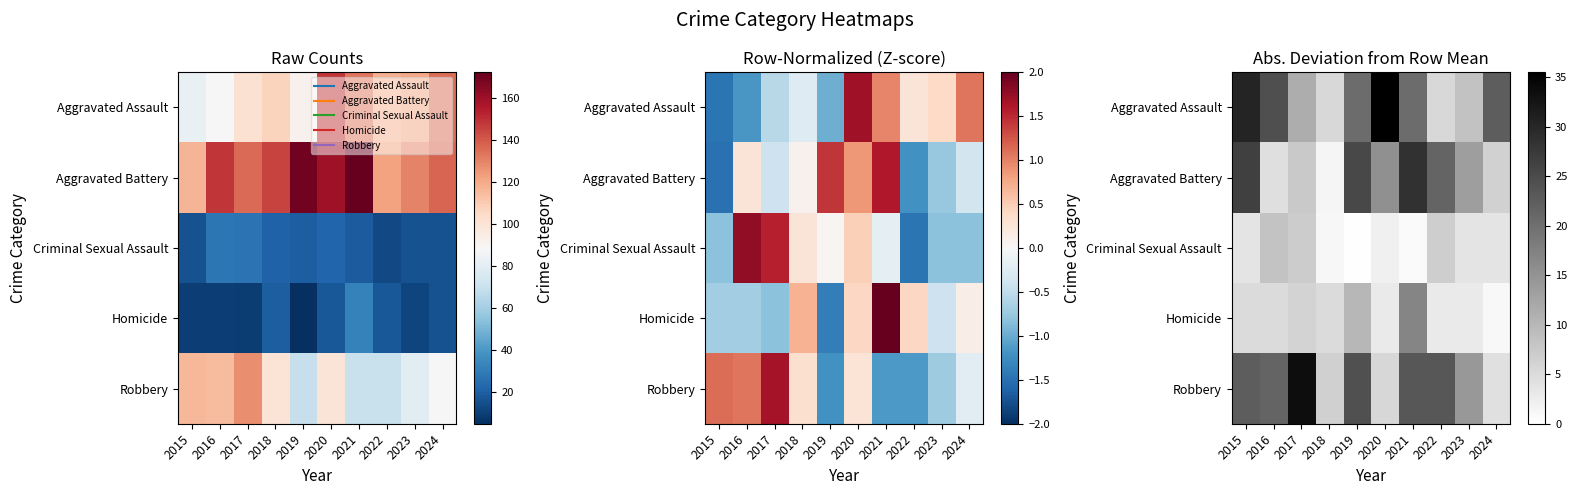

Count the number of categories in the chart.

10